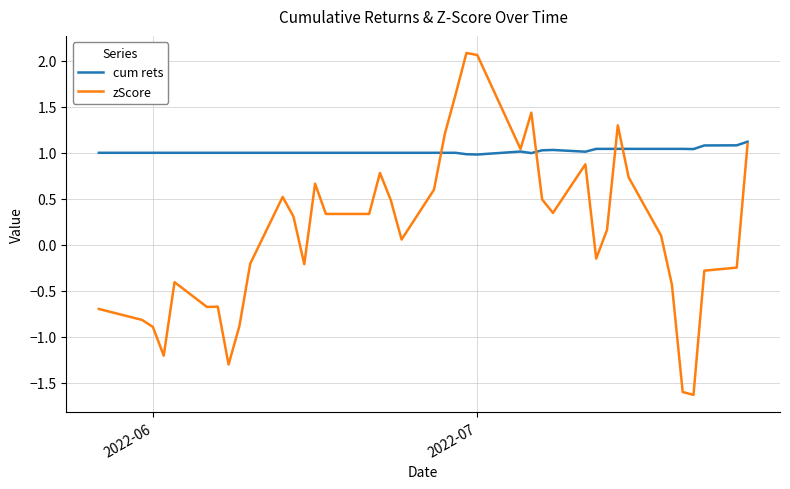

Does the chart have visible grid lines?

Yes